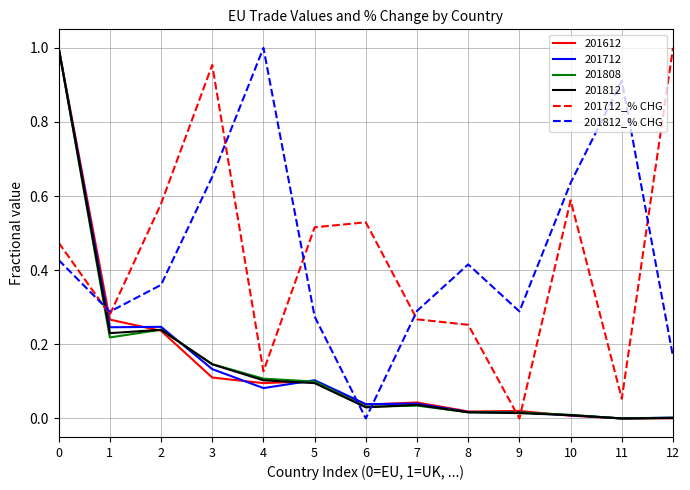

Which series changed the most between 7 and 10?

201812_% CHG